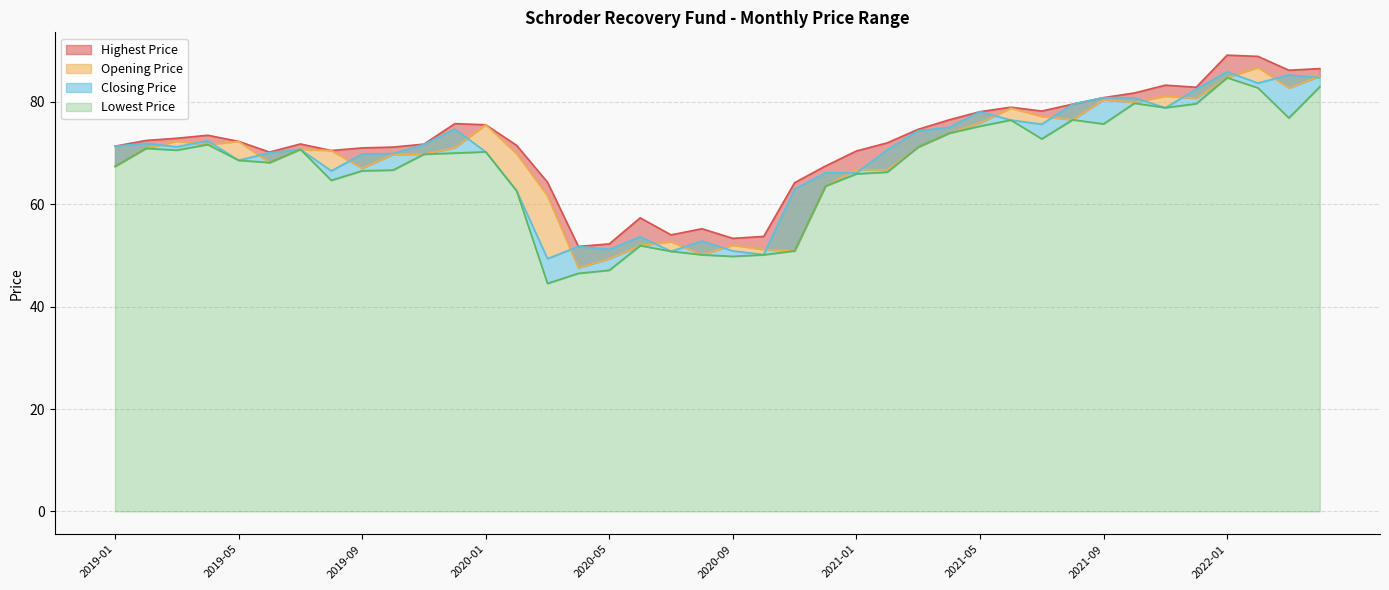

Is the value of Opening Price at 2019-02 greater than the value of Highest Price at 2021-11?

No